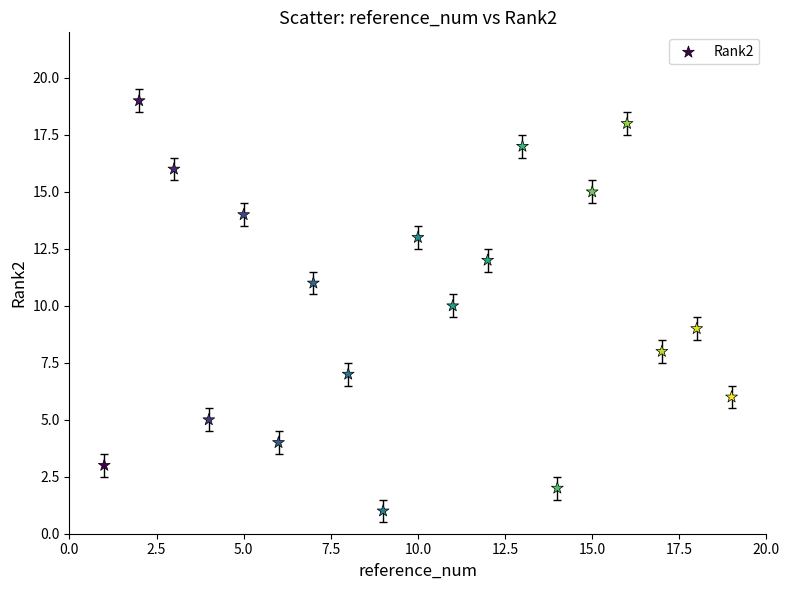

What is the range of X values (max minus min)?

18